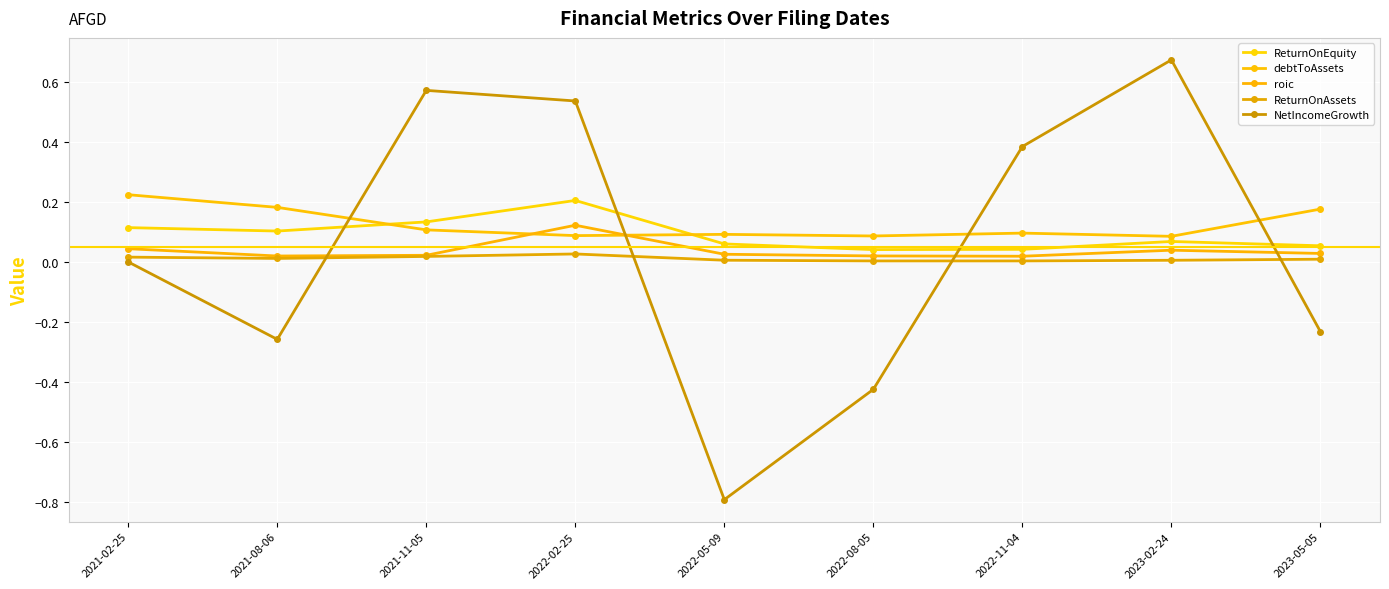

What is the difference between the maximum and minimum values in the debtToAssets series?

0.1